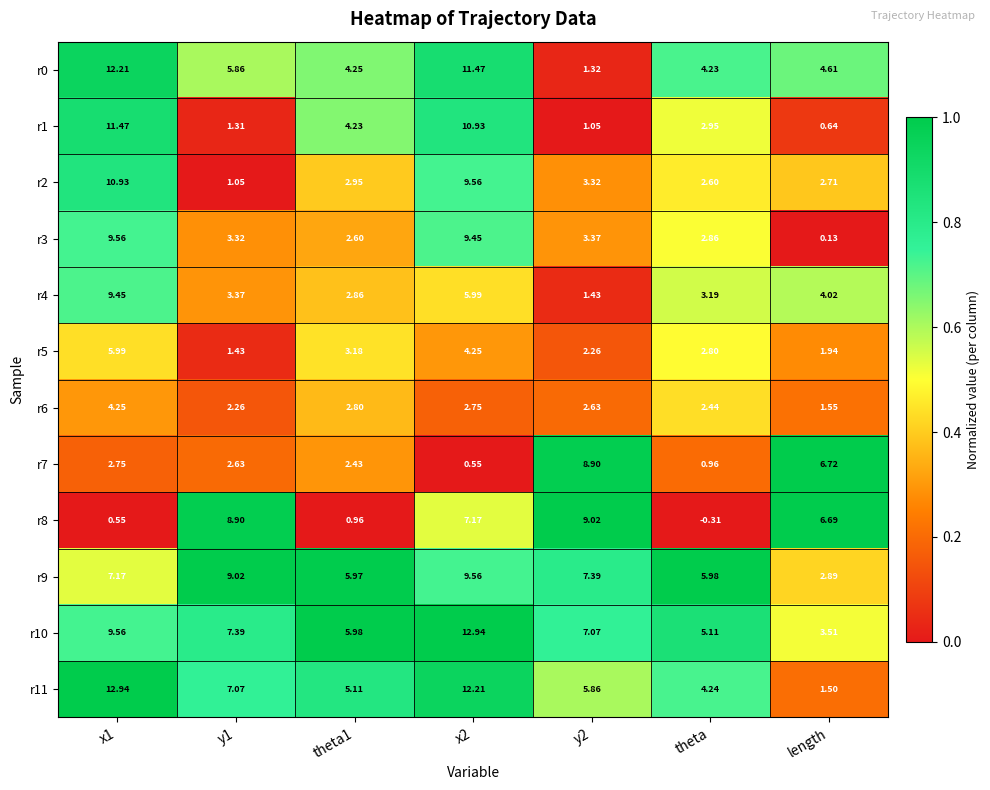

What is the spread (max minus min) of values at theta1?

5.0